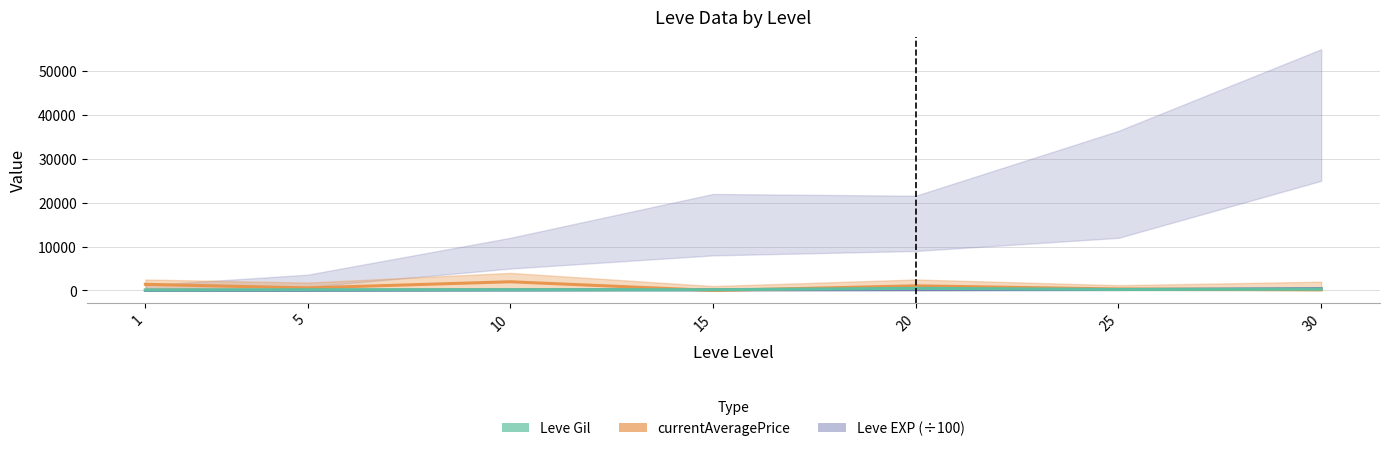

At which label does Leve EXP (÷100) first exceed 149?

15